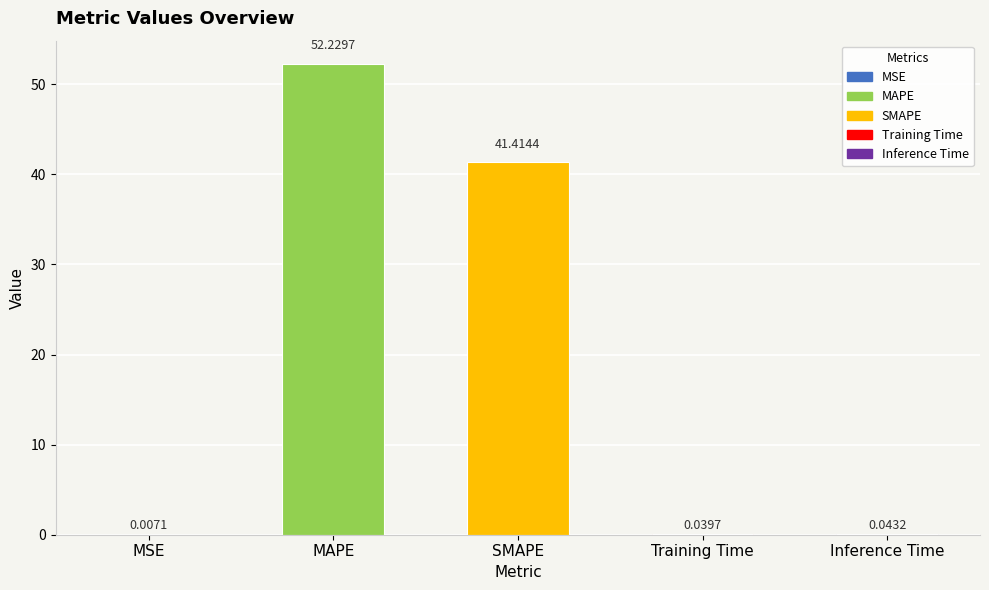

At which category does the chart reach its peak across all series?

MAPE